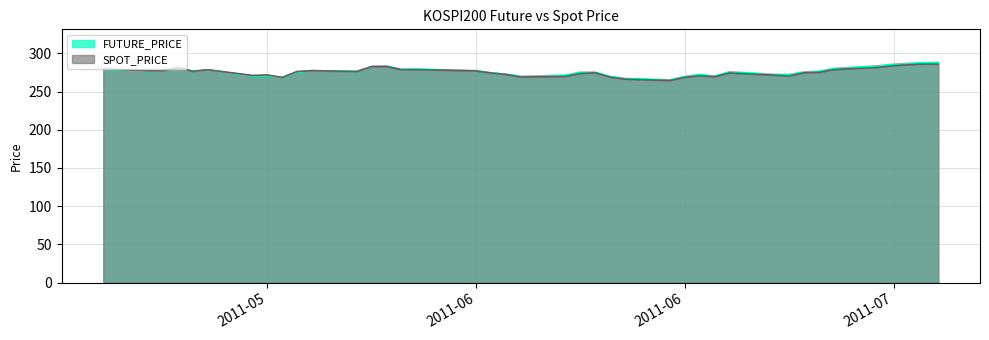

What is the highest value of the SPOT_PRICE series?

286.1